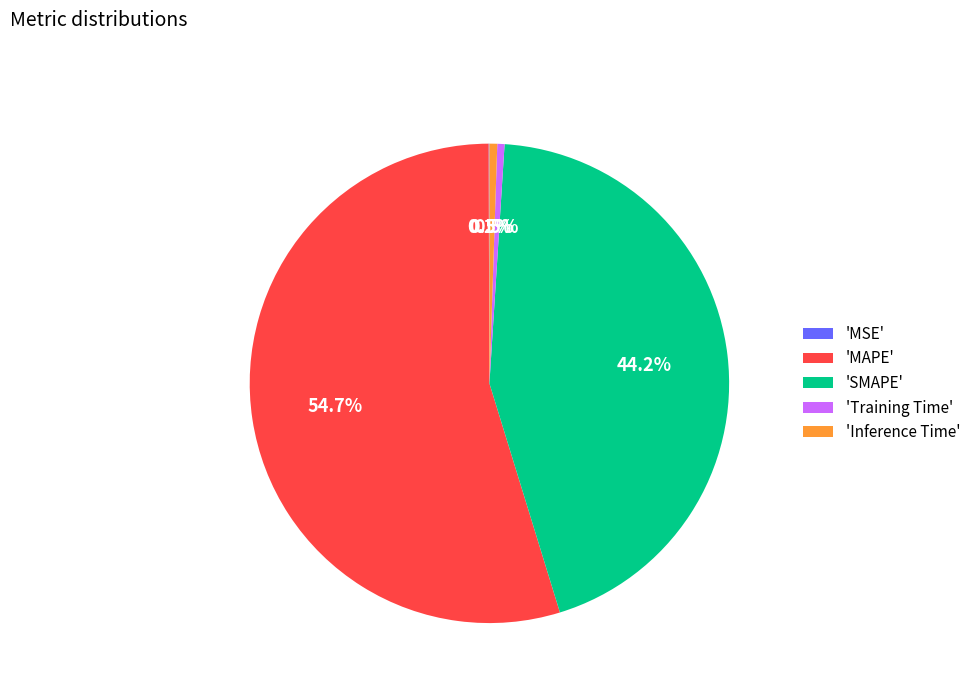

Which has a higher value, 'MAPE' or 'SMAPE'?

'MAPE'